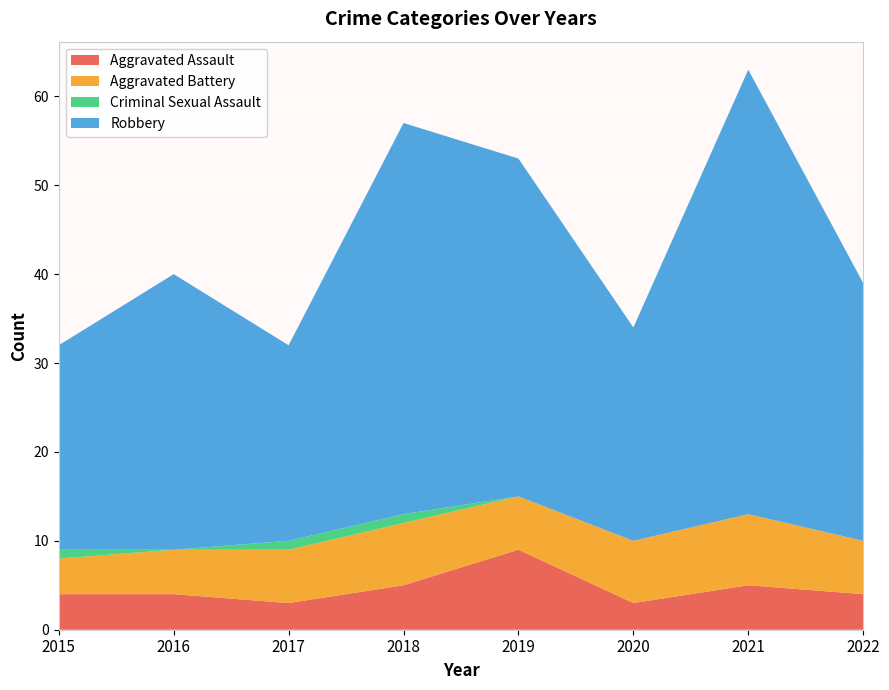

Reading left to right, what are all the values shown in this chart?

Aggravated Assault: 2015=4	2016=4	2017=3	2018=5	2019=9	2020=3	2021=5	2022=4
Aggravated Battery: 2015=4	2016=5	2017=6	2018=7	2019=6	2020=7	2021=8	2022=6
Criminal Sexual Assault: 2015=1	2016=0	2017=1	2018=1	2019=0	2020=0	2021=0	2022=0
Robbery: 2015=23	2016=31	2017=22	2018=44	2019=38	2020=24	2021=50	2022=29